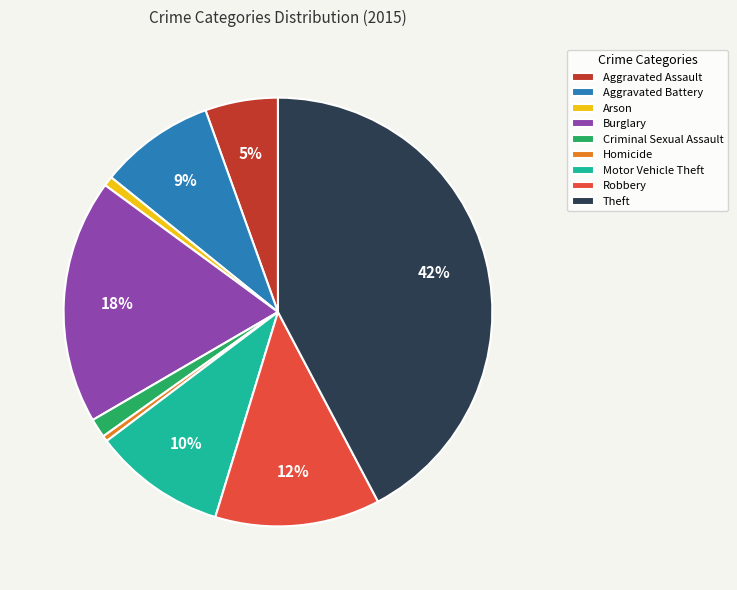

Is the sum of Aggravated Battery and Burglary greater than half?

No